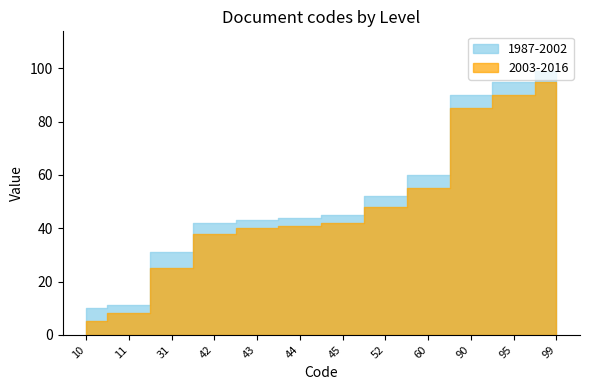

Reading left to right, list all the values displayed in this chart.

1987-2002: 10=10	11=11	31=31	42=42	43=43	44=44	45=45	52=52	60=60	90=90	95=95	99=99
2003-2016: 10=5	11=8	31=25	42=38	43=40	44=41	45=42	52=48	60=55	90=85	95=90	99=95